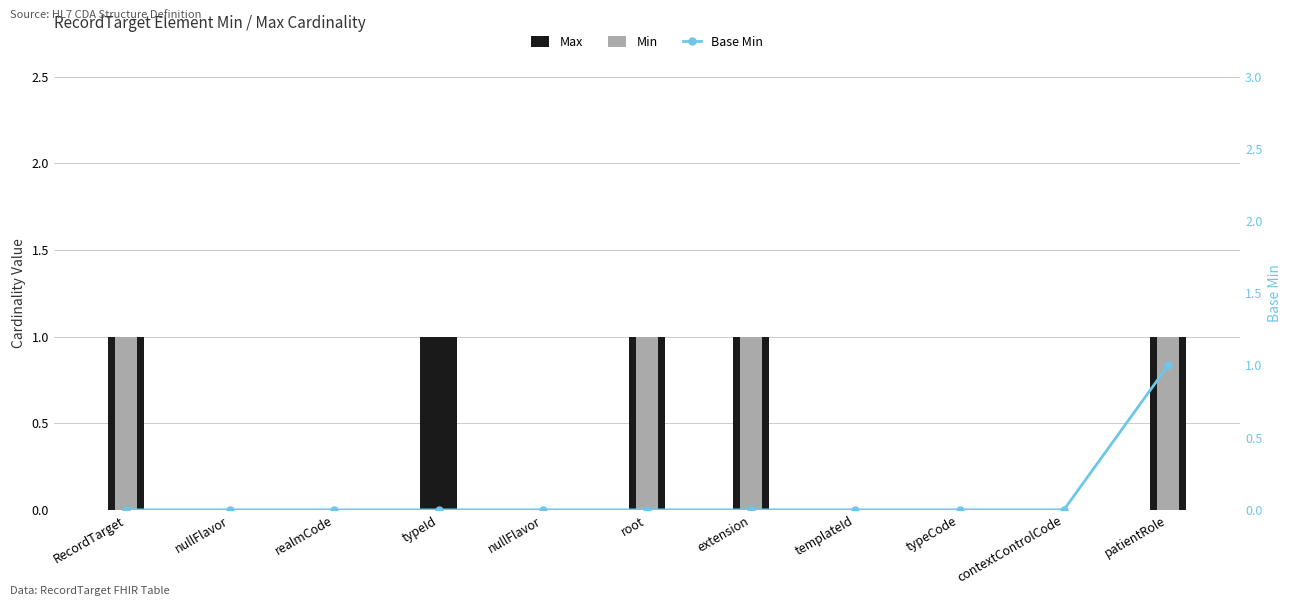

Which has a higher value, typeCode or contextControlCode?

typeCode